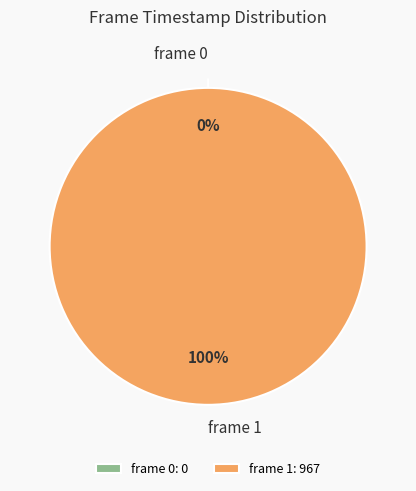

Which slice is the smallest?

frame 0